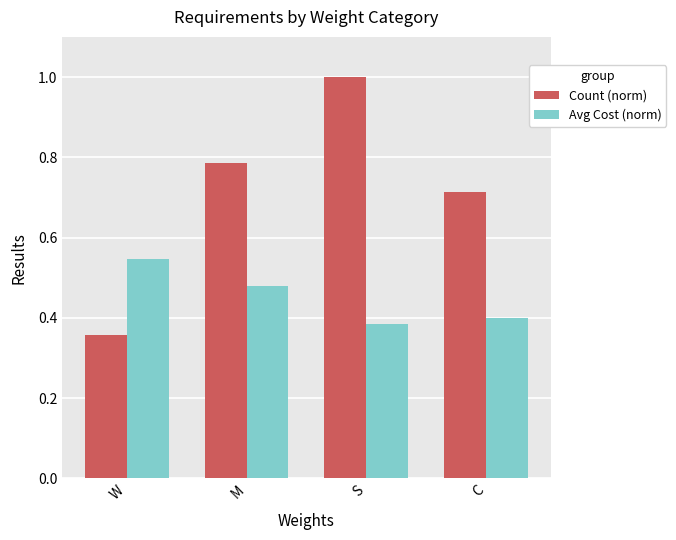

What is the sum of all Count (norm) values?

2.9